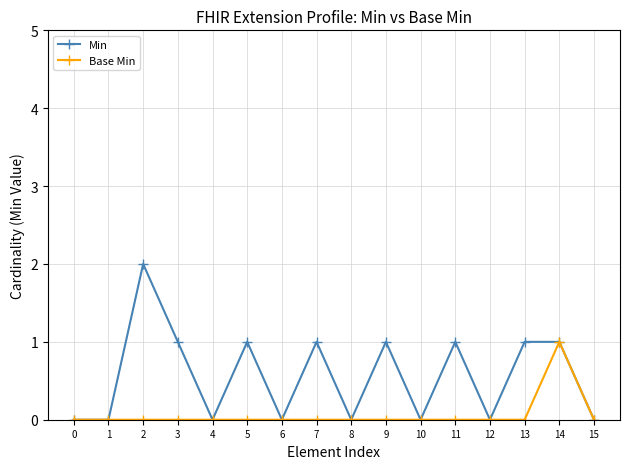

How many Min values are between 0 and 1?

15